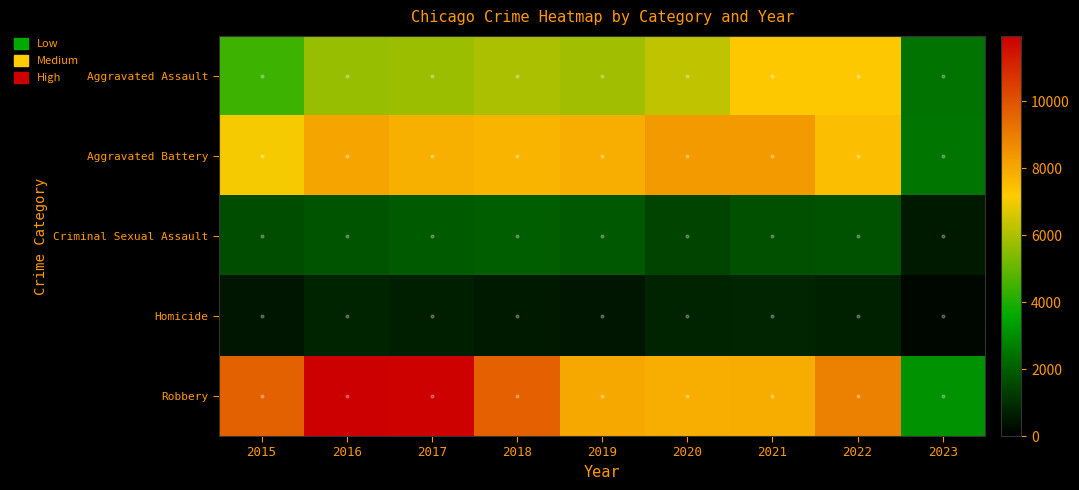

At which label is Criminal Sexual Assault closest to 1277?

2020